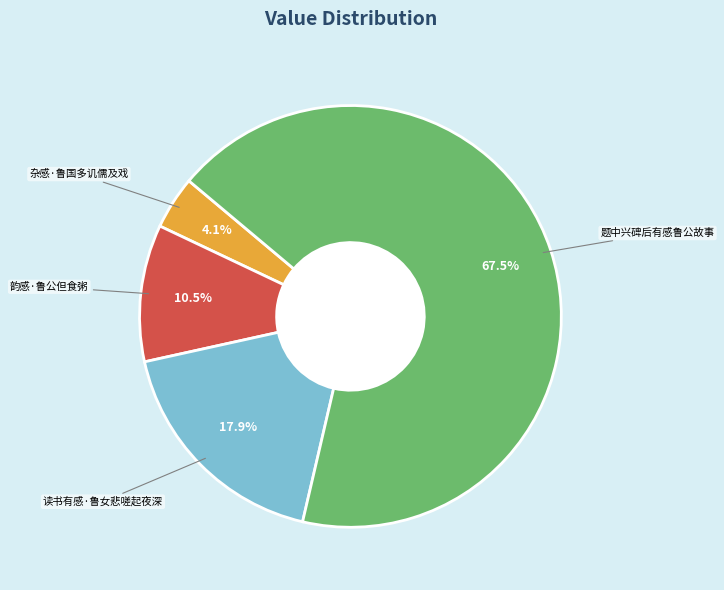

To the nearest percent, what is the difference between the largest and smallest slice percentages?

63%